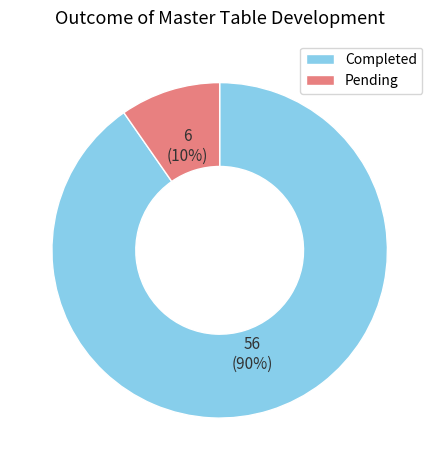

What is the majority slice?

Completed